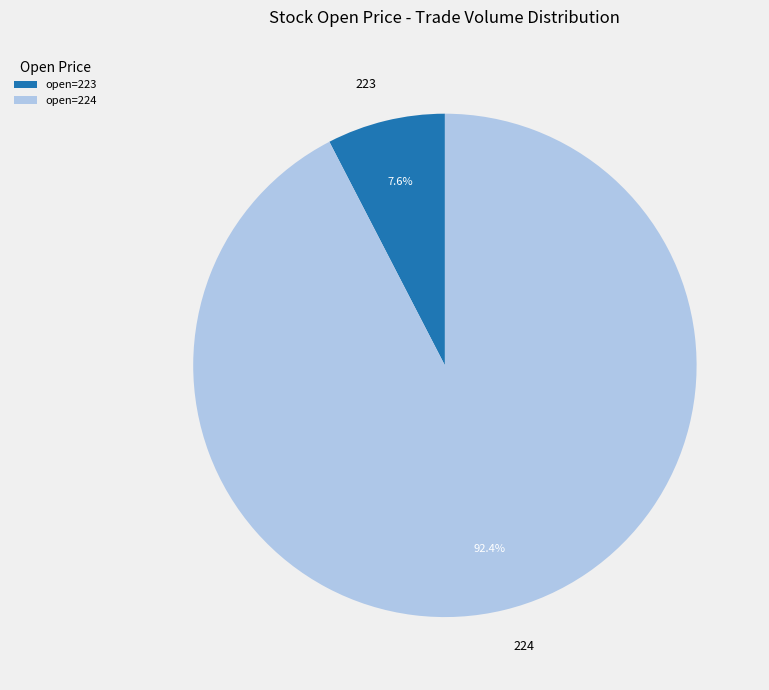

What portion of the pie excludes 223?

92.4%